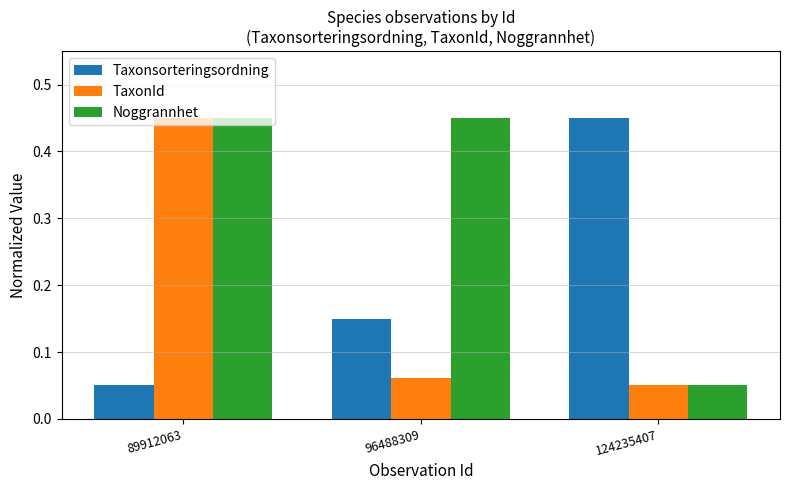

Is the value of Taxonsorteringsordning at 96488309 greater than the value of TaxonId at 96488309?

Yes